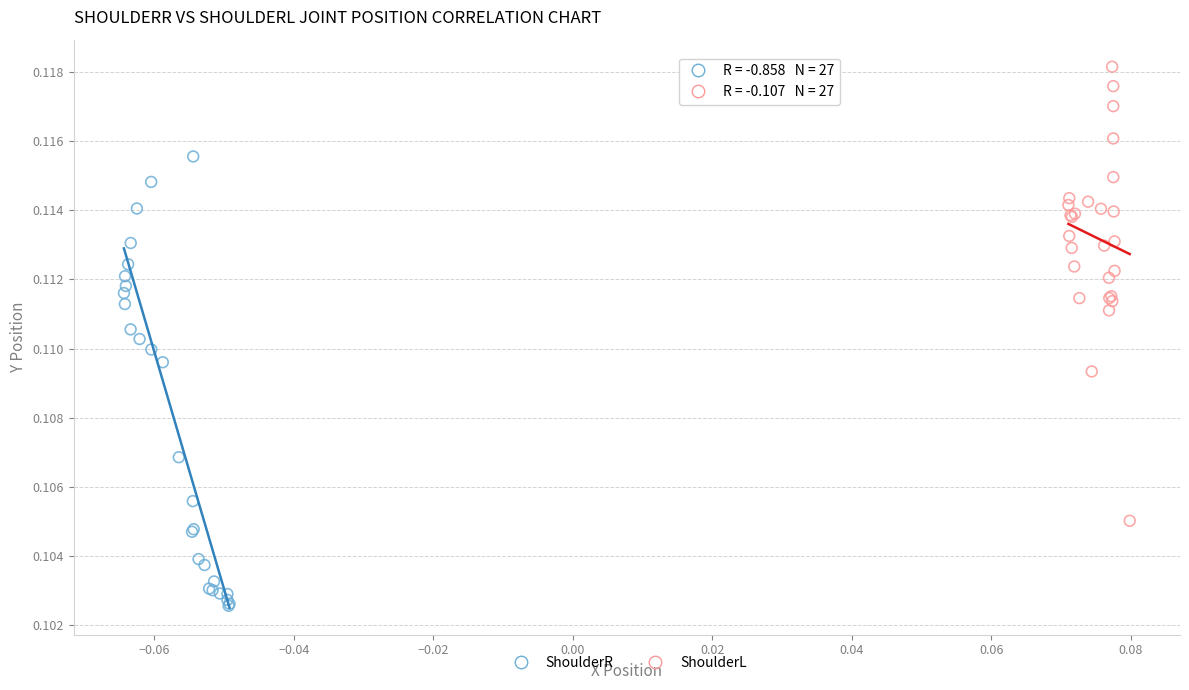

Which series contains the lowest Y value?

ShoulderR